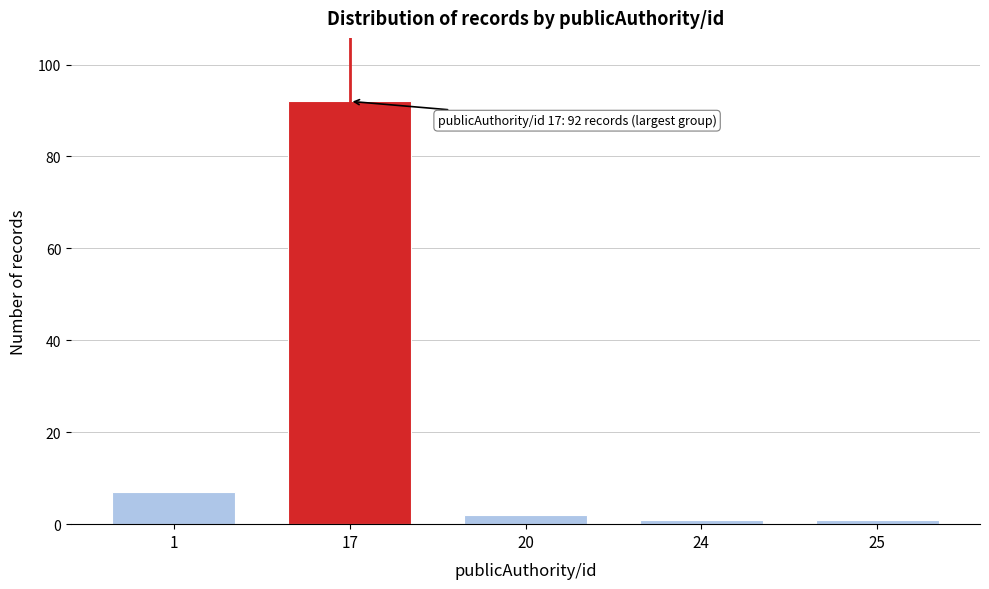

Reading left to right, extract all data points from this chart.

7	92	2	1	1